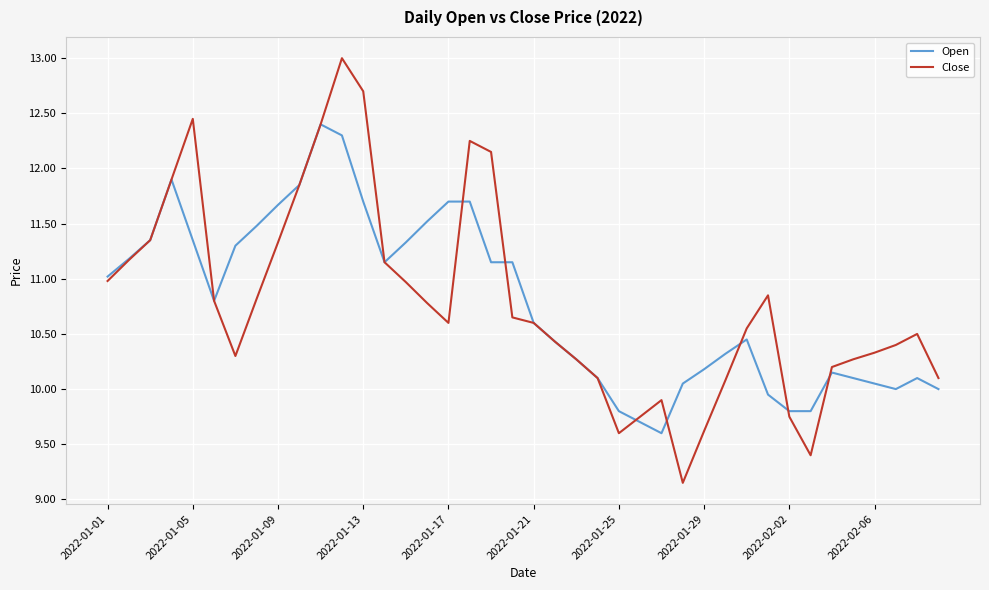

True or false: Open has more than 1 interior local peaks.

True